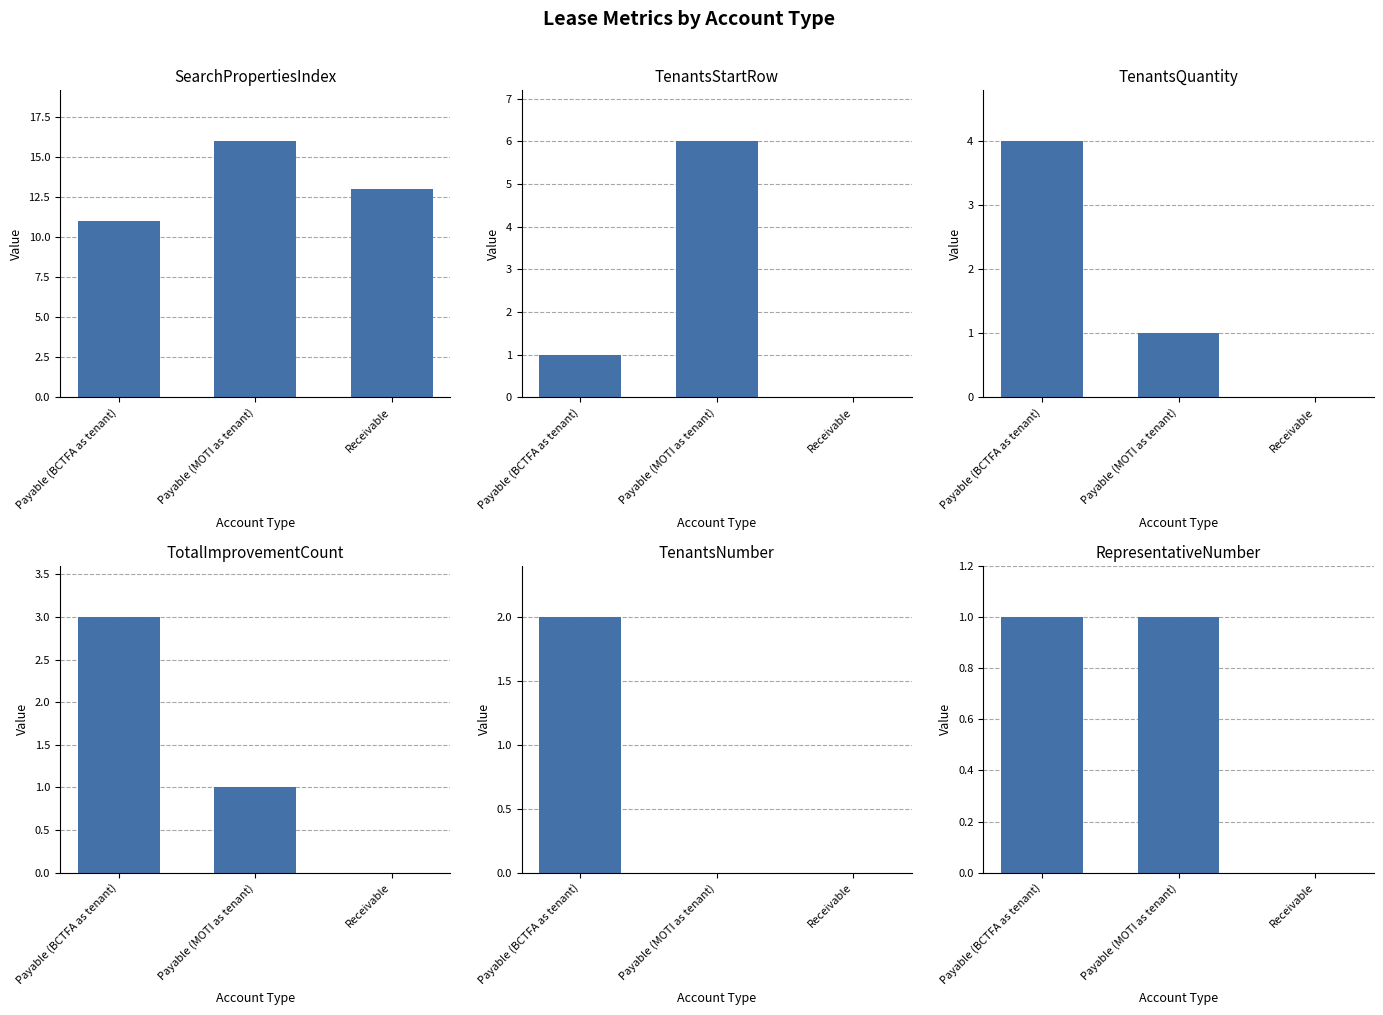

List the labels in order of TotalImprovementCount value, largest first.

Payable (BCTFA as tenant), Payable (MOTI as tenant), Receivable